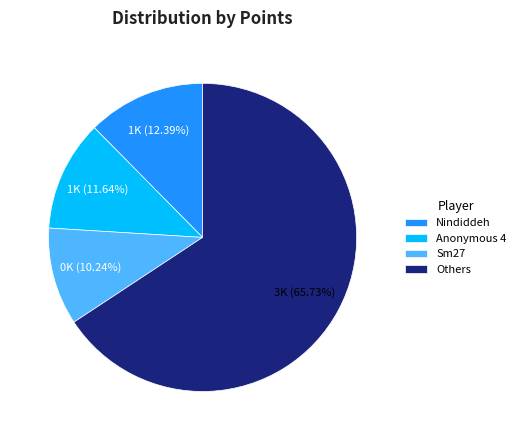

What is the smallest slice in the pie chart?

Sm27